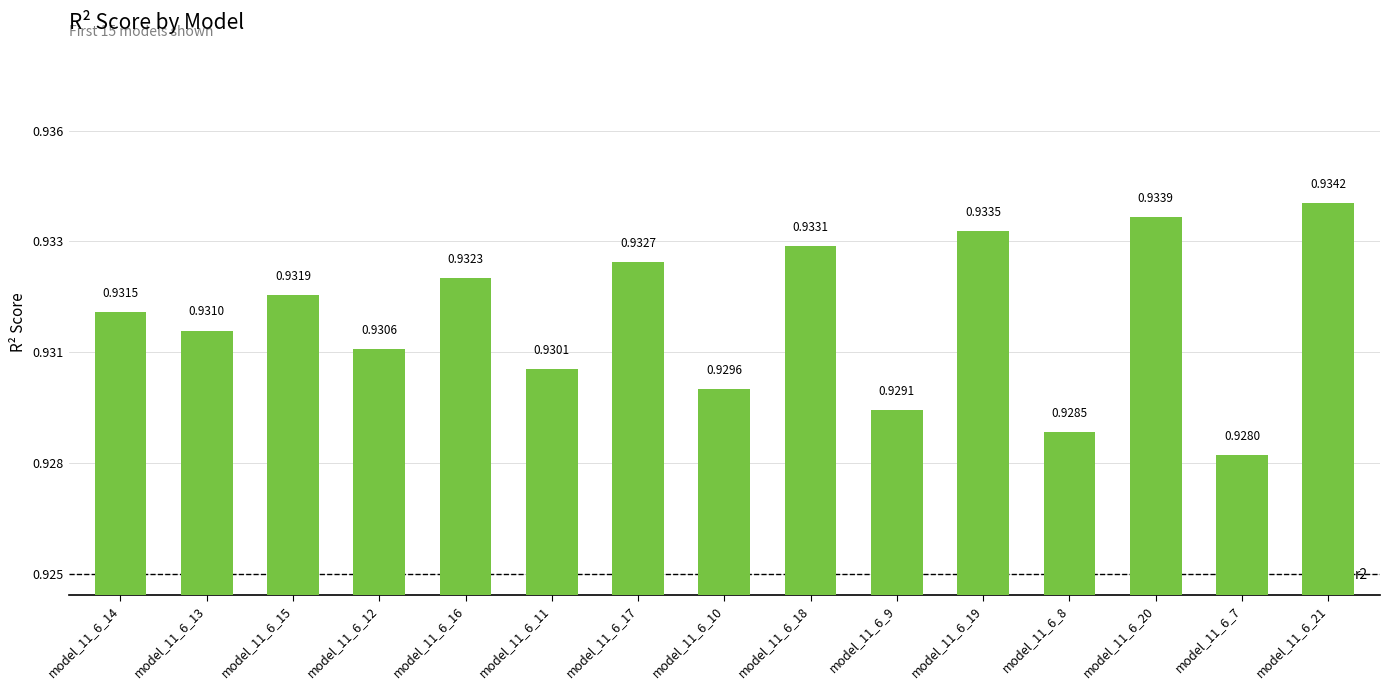

Reading left to right, what are all the values shown in this chart?

0.9	0.9	0.9	0.9	0.9	0.9	0.9	0.9	0.9	0.9	0.9	0.9	0.9	0.9	0.9